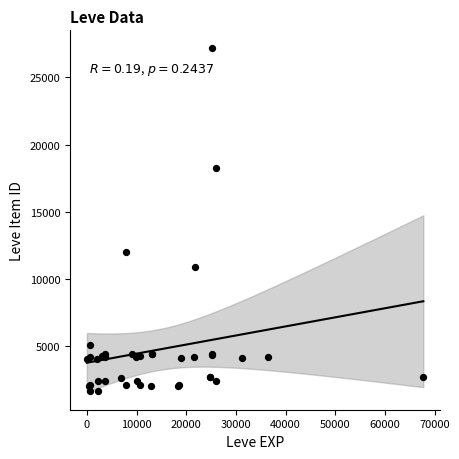

What Y value in the scatter plot is closest to 14448?

12018